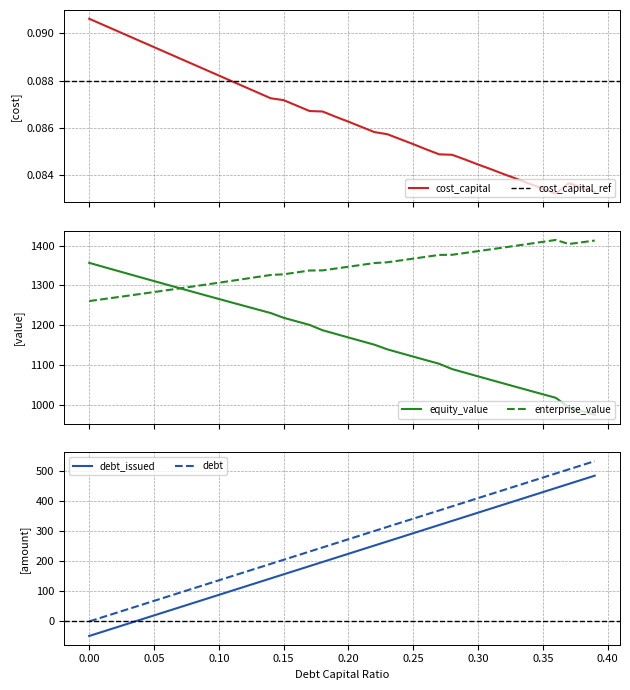

What is the maximum value for equity_value?

1356.4